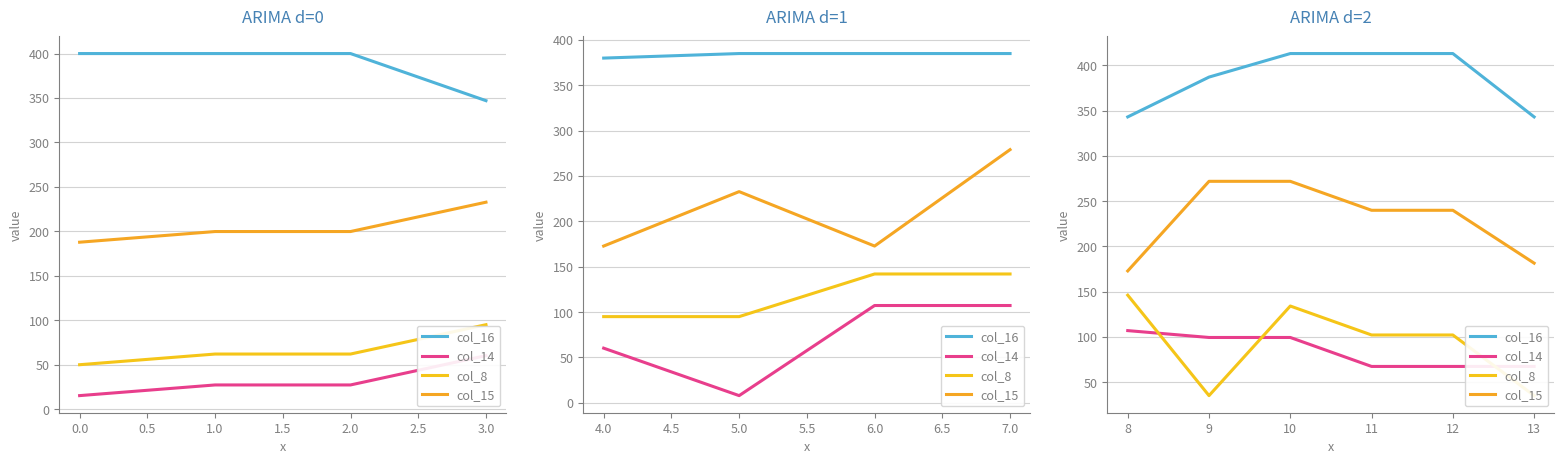

How many lines are shown in the chart?

4